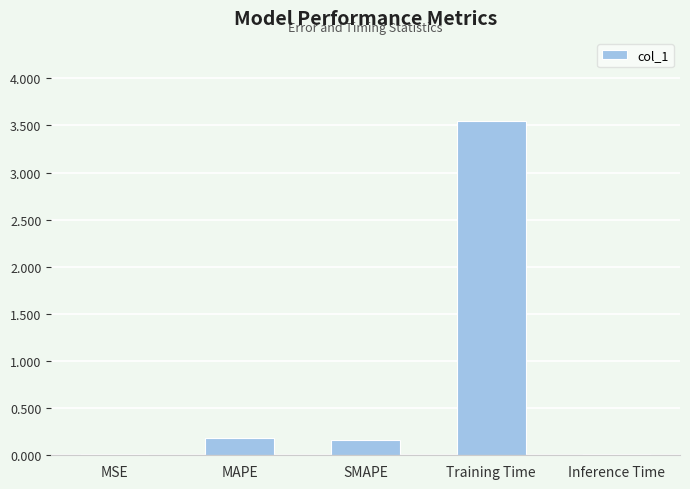

The value at Training Time is 3.5. True or false?

True